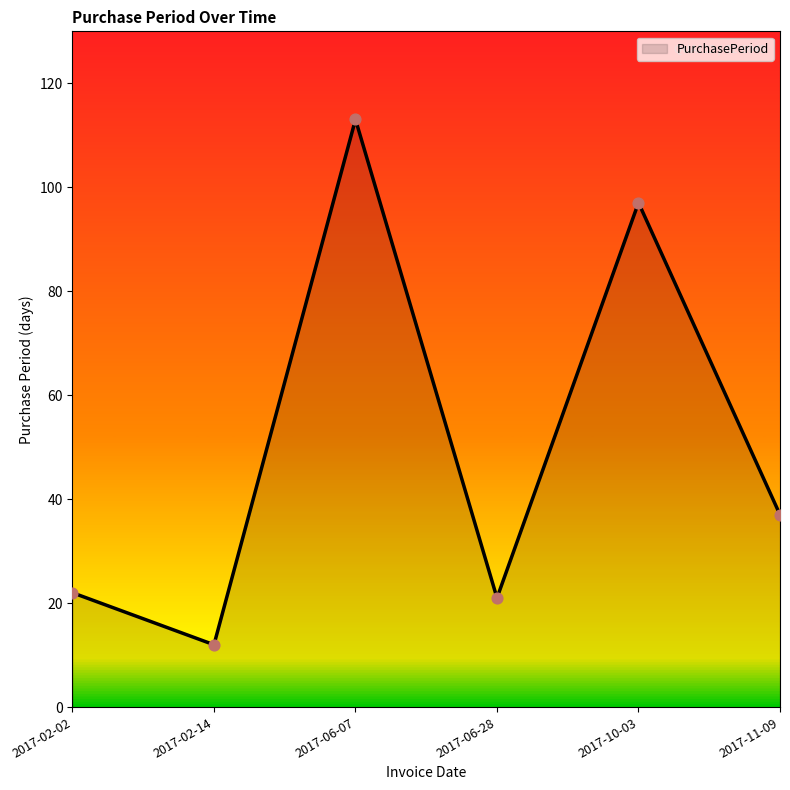

What is the ratio of the value at 2017-11-09 to the value at 2017-06-07?

0.3